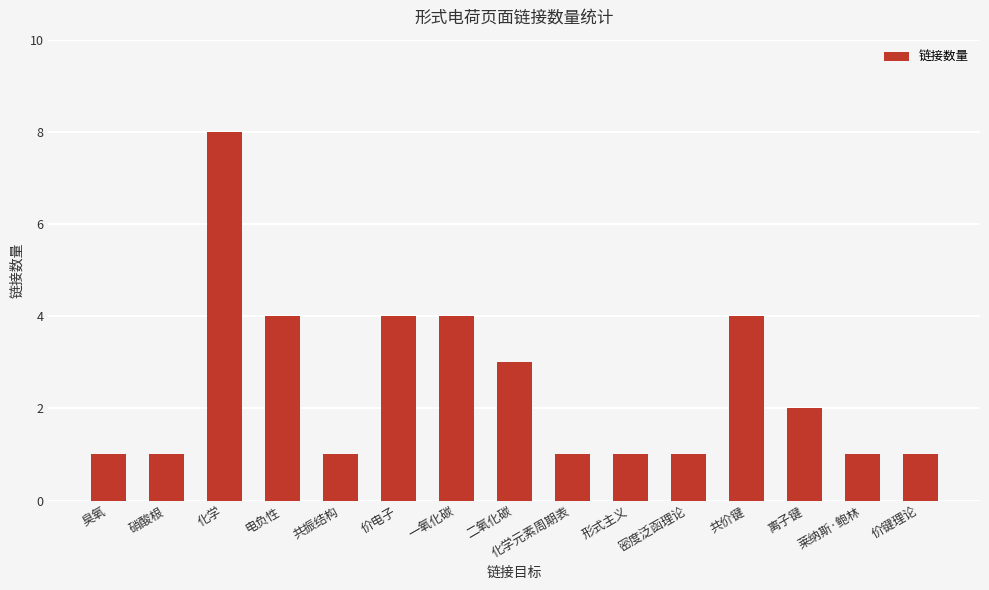

The chart shows a value of 1 at 价键理论. True or false?

True